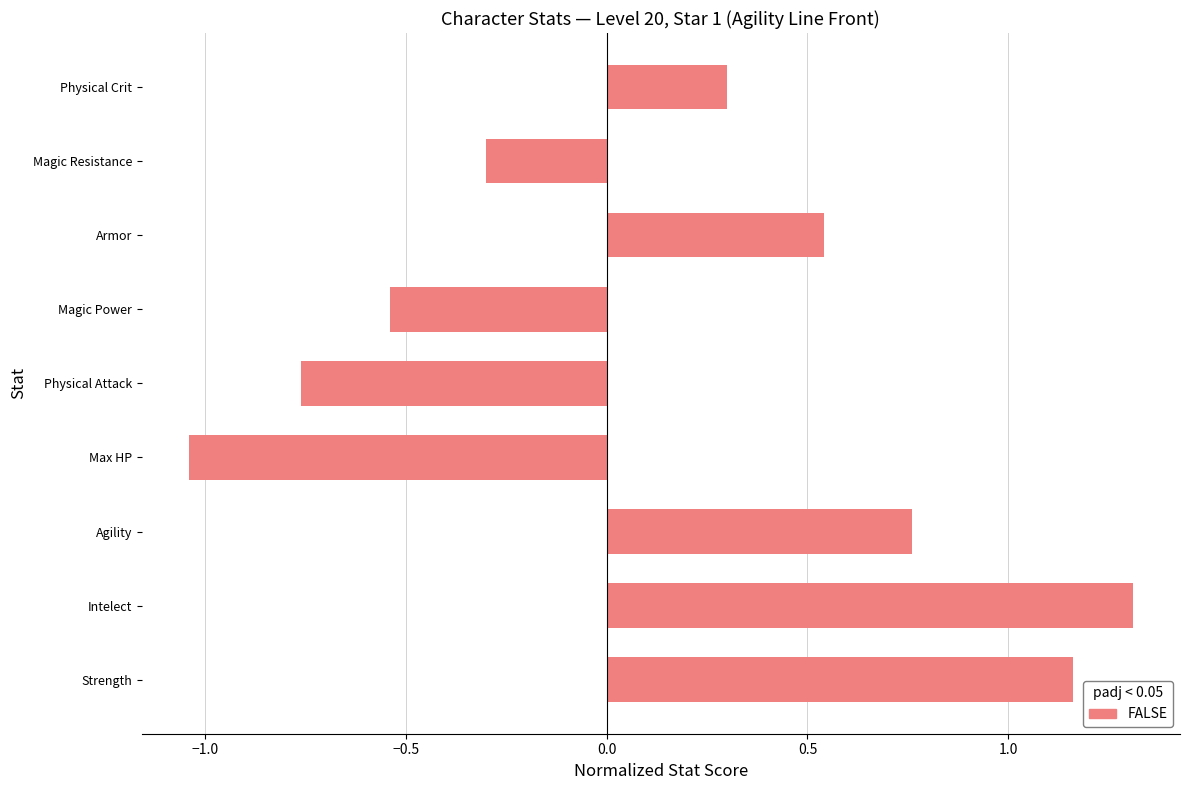

How many bars are there in total?

9